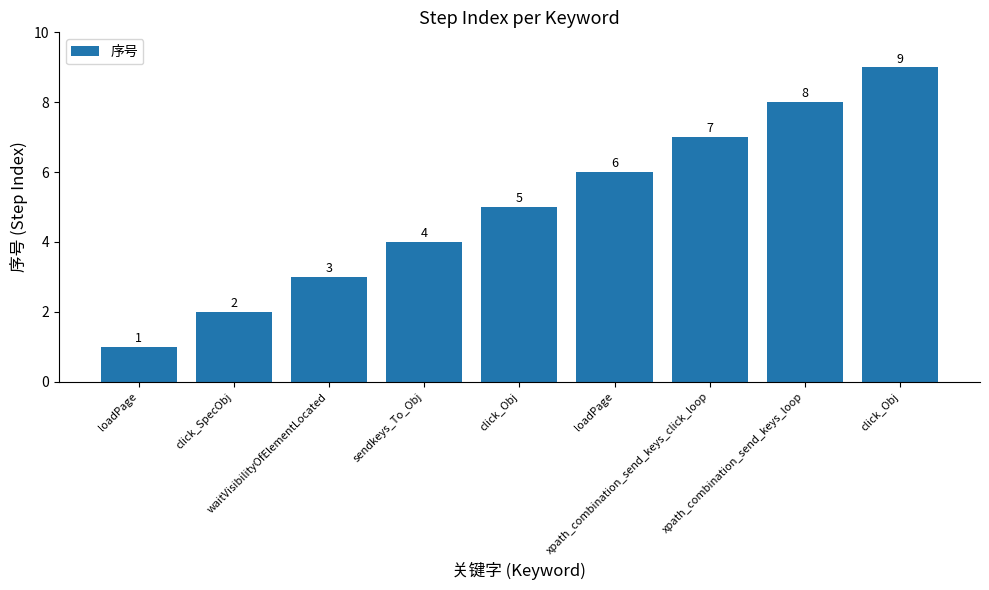

How many distinct data groups are displayed?

1